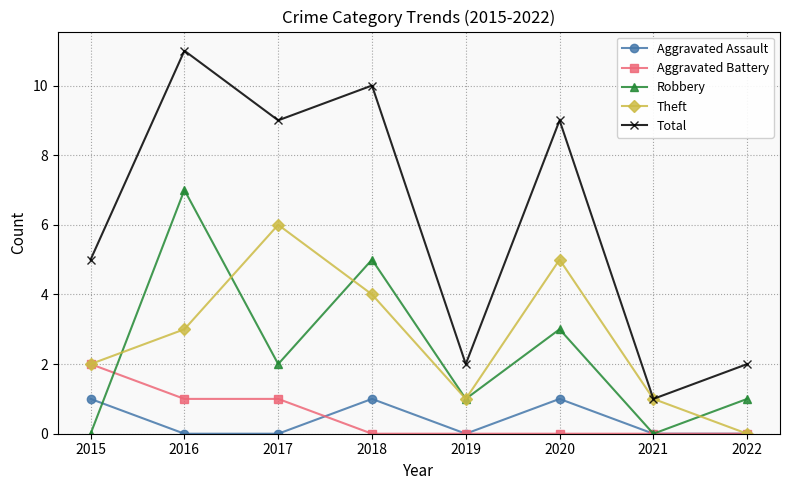

The Aggravated Battery series shows 1 at 2022. True or false?

False